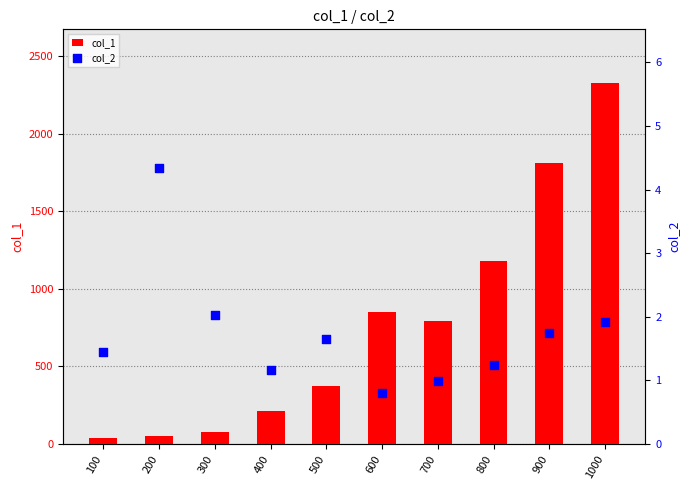

Which series contains the highest Y value?

col_1